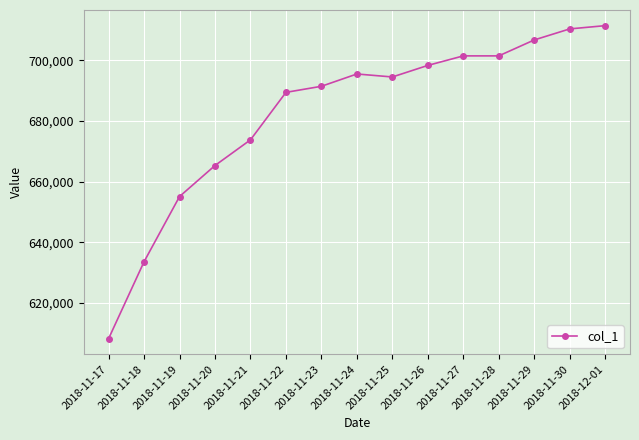

What is the smallest value displayed?

608306